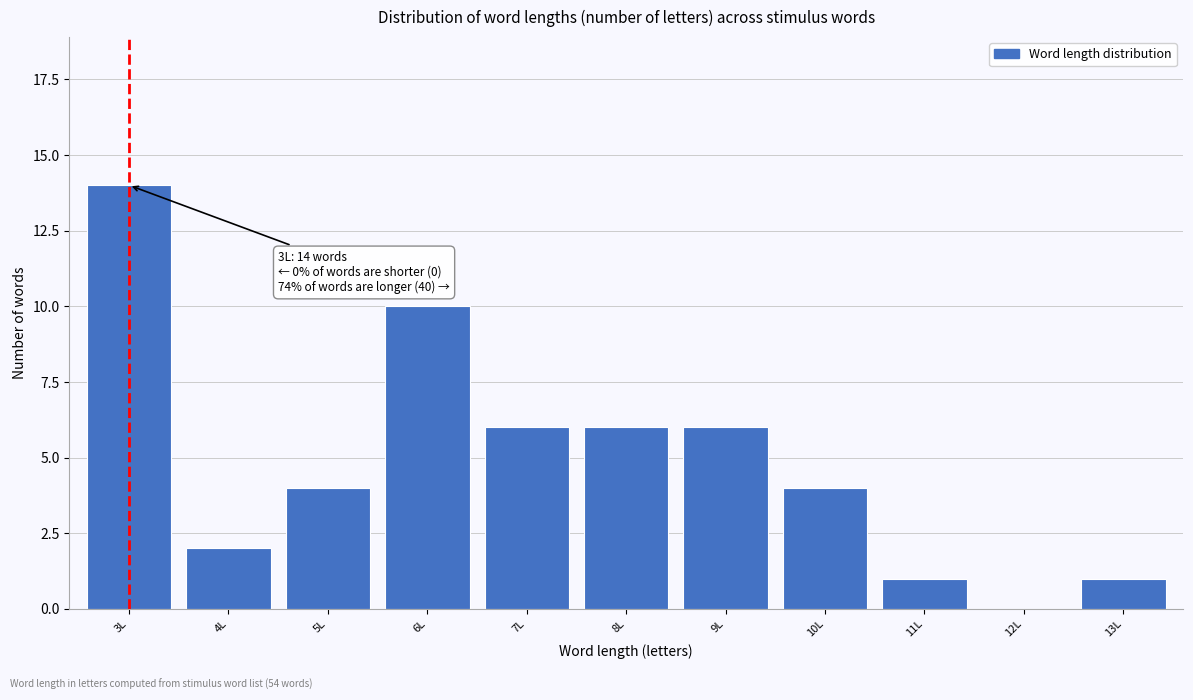

Reading left to right, what are all the values shown in this chart?

3L=14	4L=2	5L=4	6L=10	7L=6	8L=6	9L=6	10L=4	11L=1	12L=0	13L=1